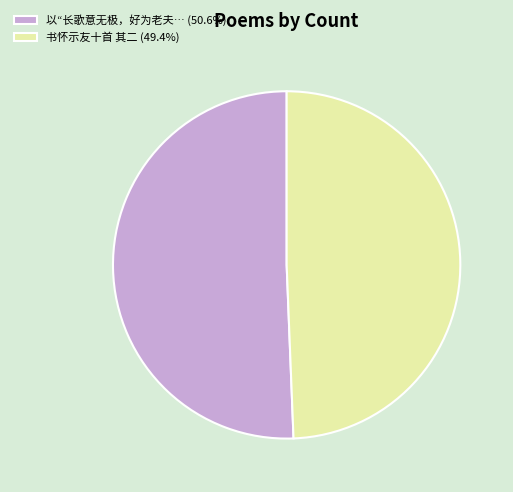

Does 书怀示友十首 其二 (49.4%) represent more than half of the total?

No